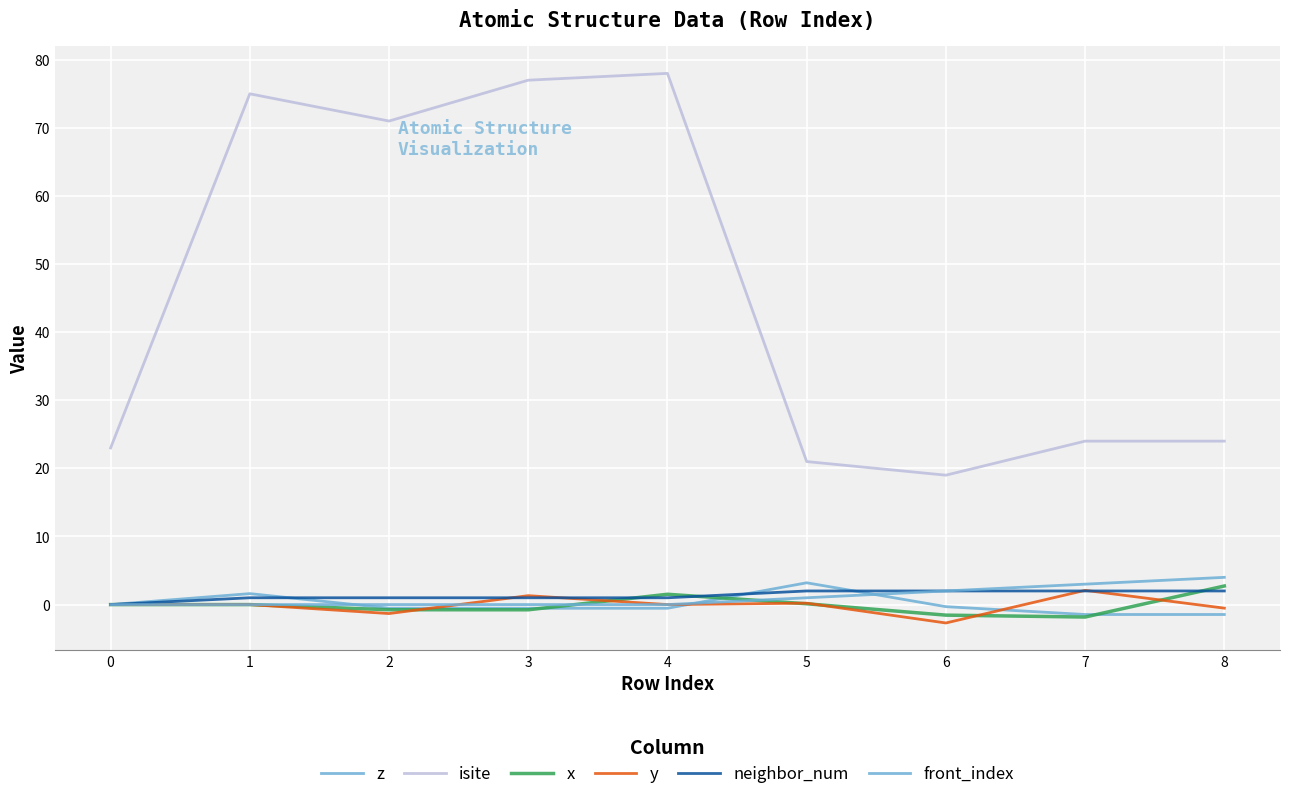

True or false: neighbor_num has more than 0 interior local peaks.

False